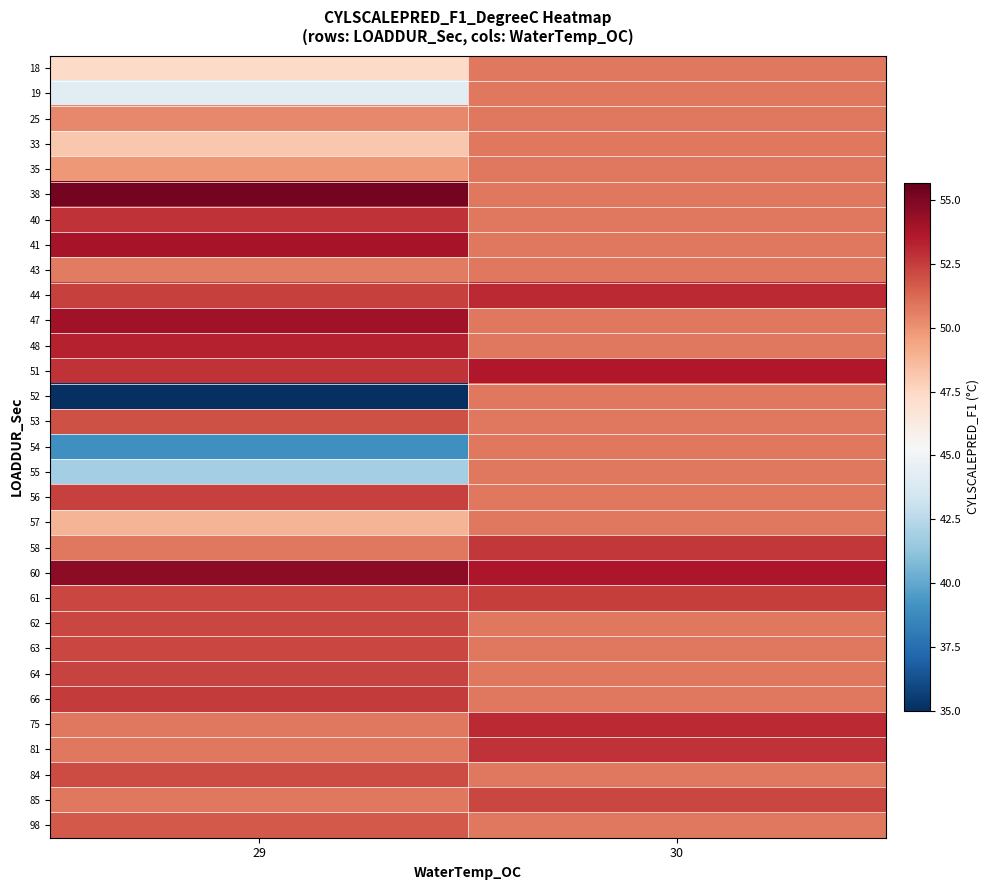

Between 29 and 30, which series saw the biggest shift?

52